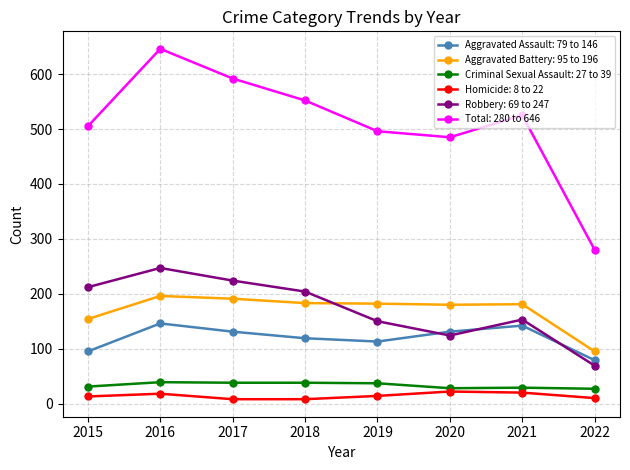

How many series are shown in this chart?

6